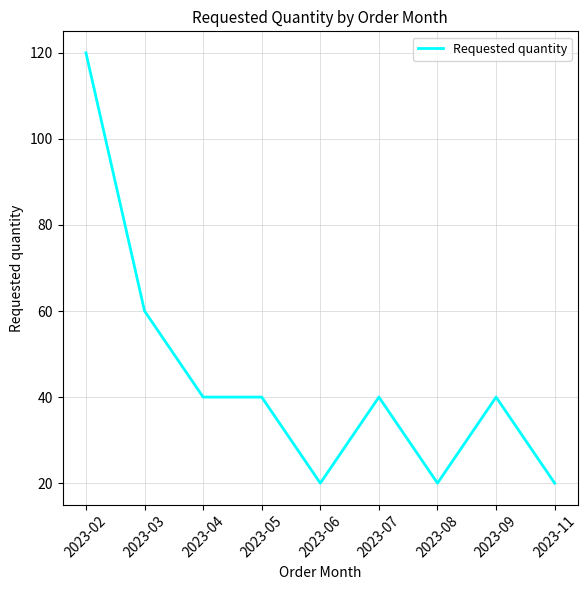

At which label does the data first exceed 40?

2023-02